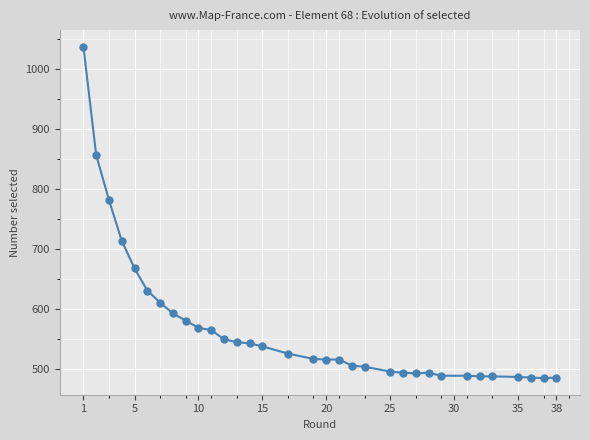

What is the maximum value shown in the chart?

1037